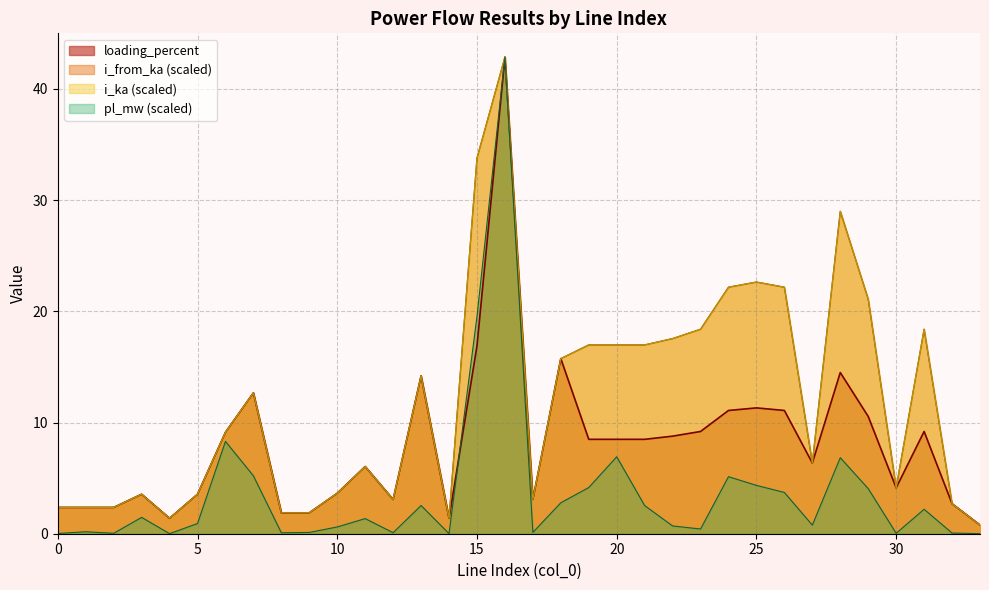

What are all the series names shown in the legend?

loading_percent, i_from_ka (scaled), i_ka (scaled), pl_mw (scaled)